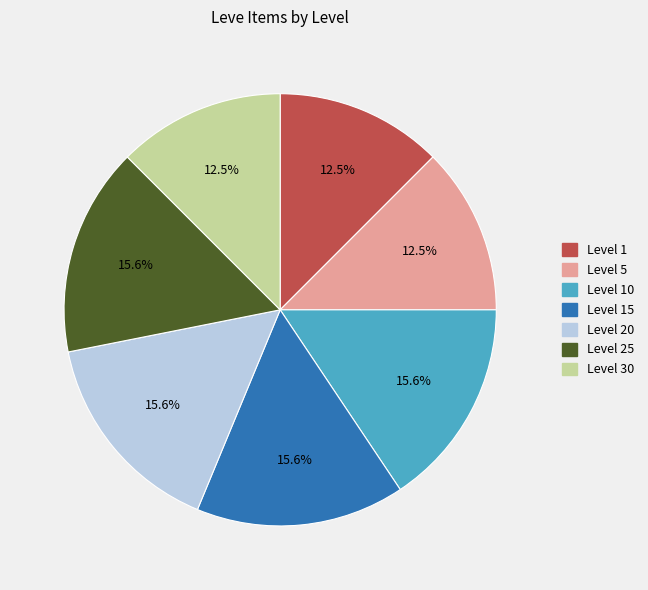

Between Level 30 and Level 15, which is larger?

Level 15